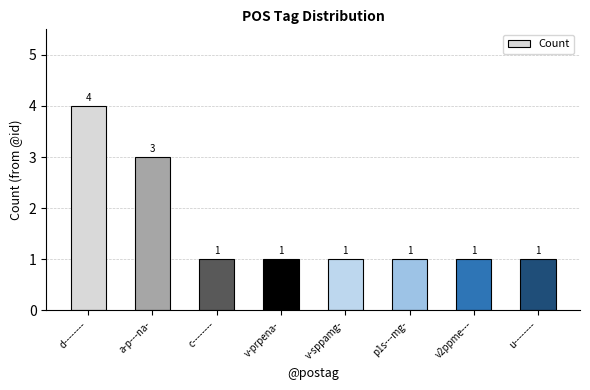

How many bars are there in total?

8